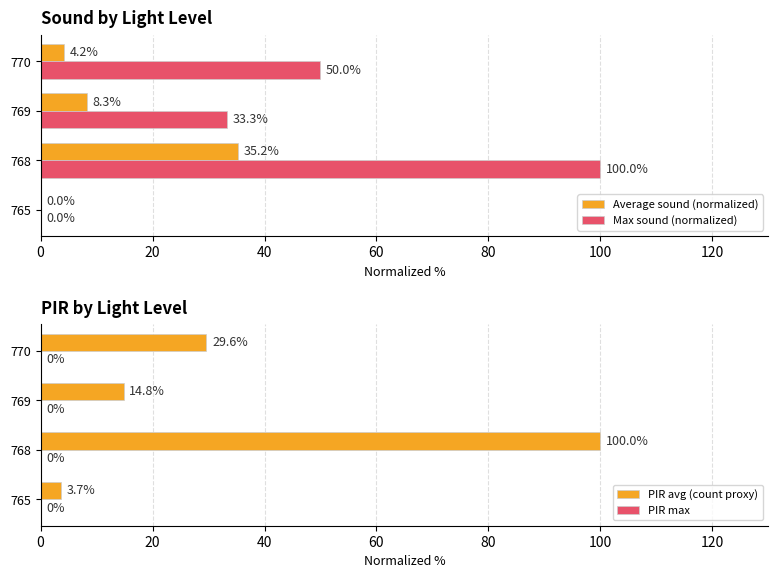

The value of PIR avg (count proxy) at 768 is 100.0. True or false?

True